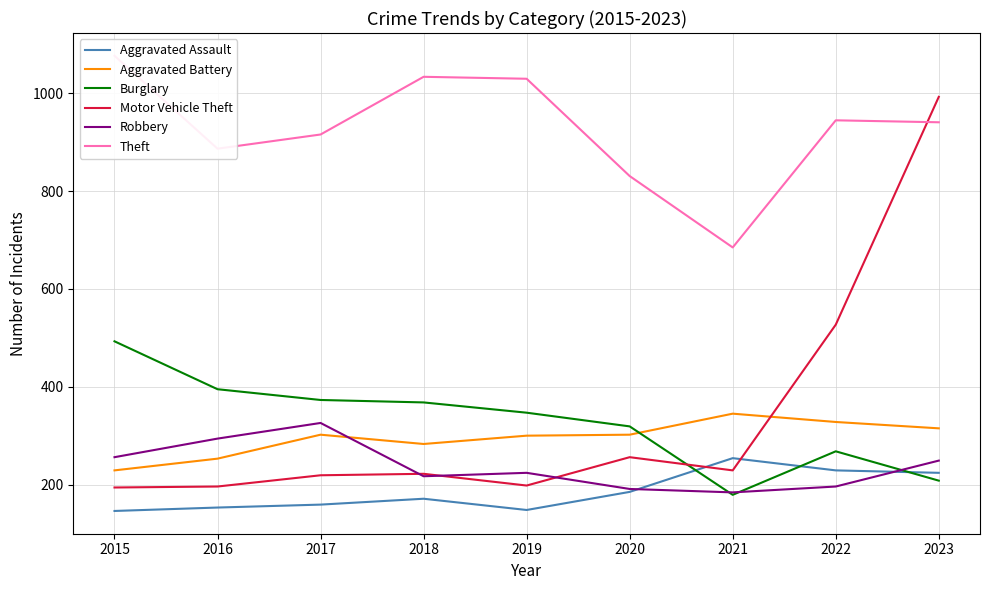

At which label does Robbery reach its peak?

2017